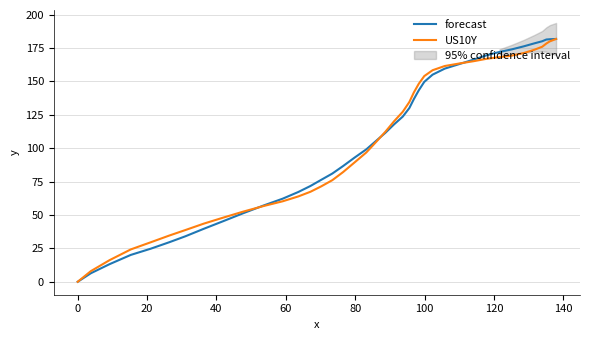

What is the maximum value for US10Y?

181.7